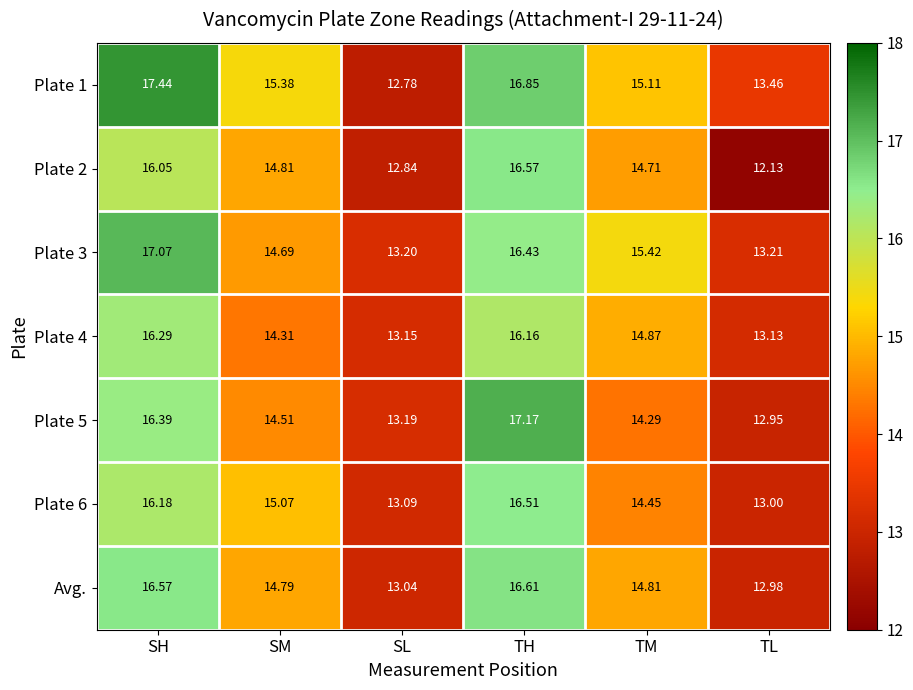

What is the smallest value displayed?

12.1